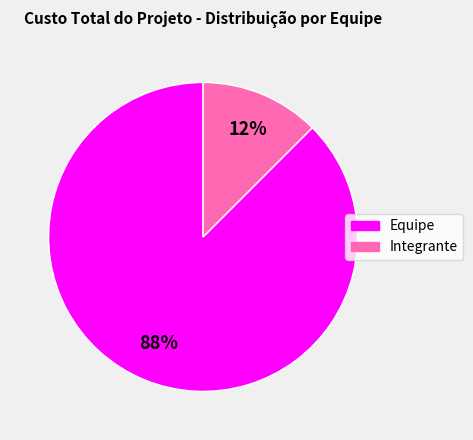

Count the number of slices in the pie.

2